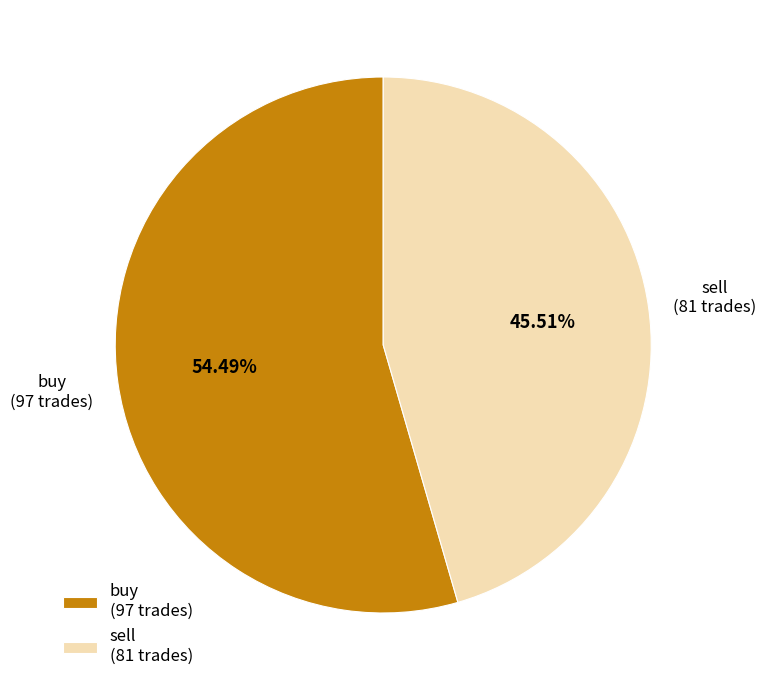

What is the total percentage of sell and buy?

100.0%